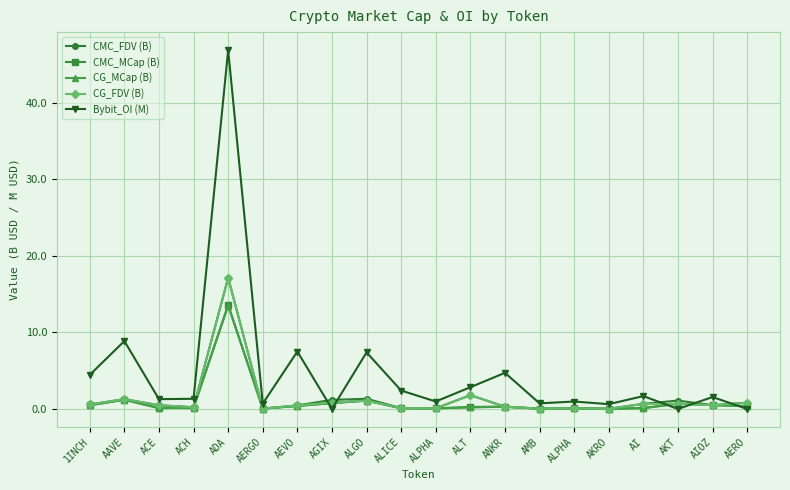

Which series has the largest range (max minus min)?

Bybit_OI (M)